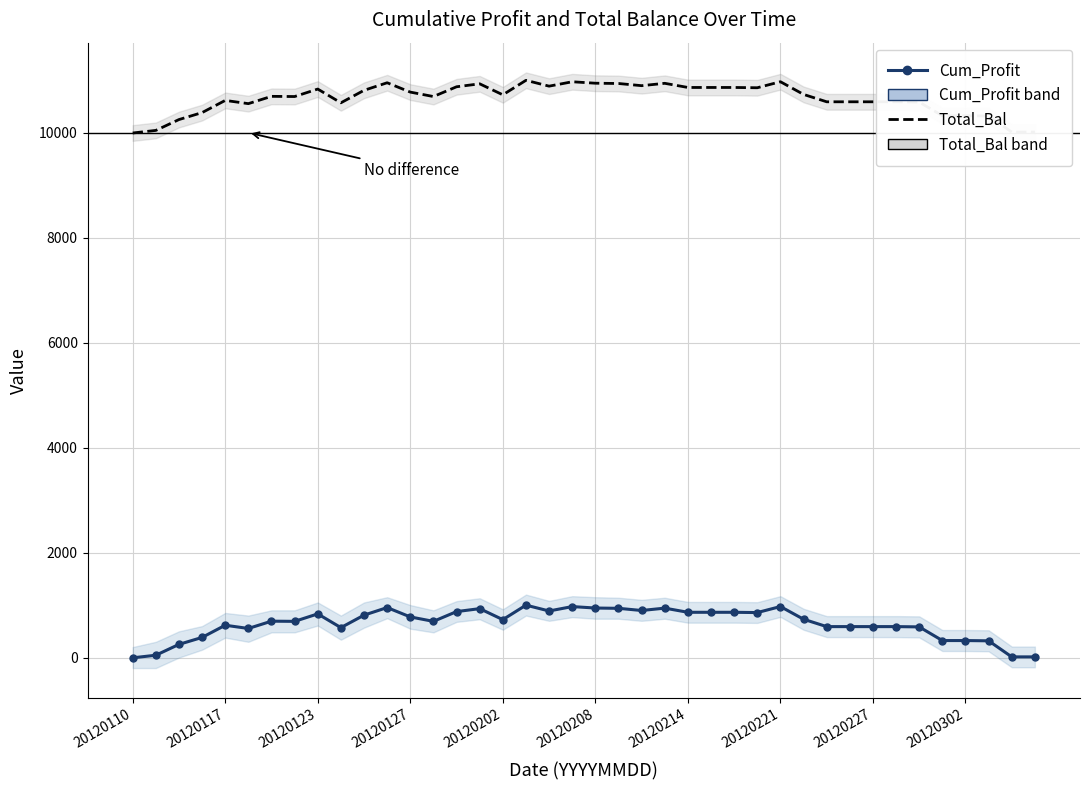

True or false: Cum_Profit has a value of 862.6 at 25.

True